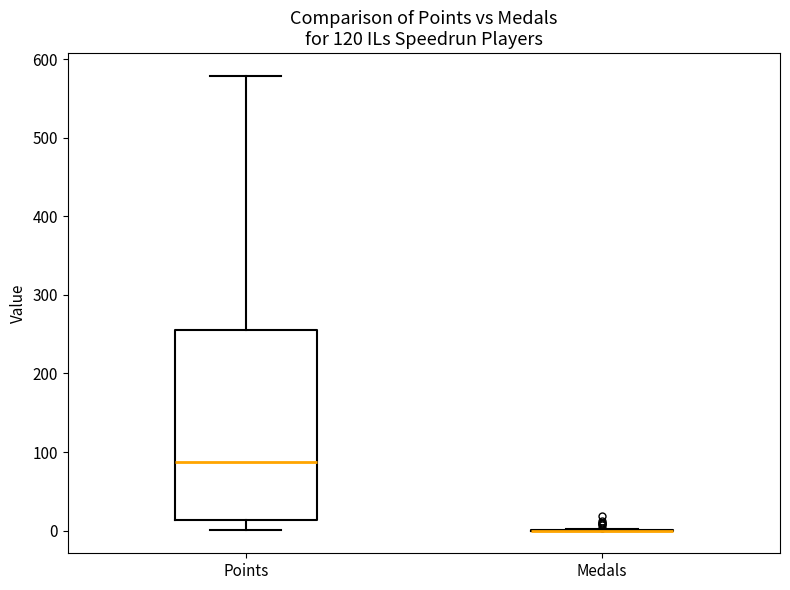

Where is the upper edge of the box for Points on the y-axis? The values are not printed on the chart, so give them approximately, as read against the axis.

260